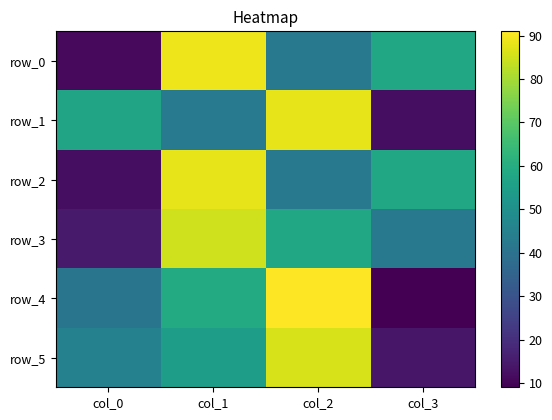

What is the difference between the highest and lowest values at col_0?

46